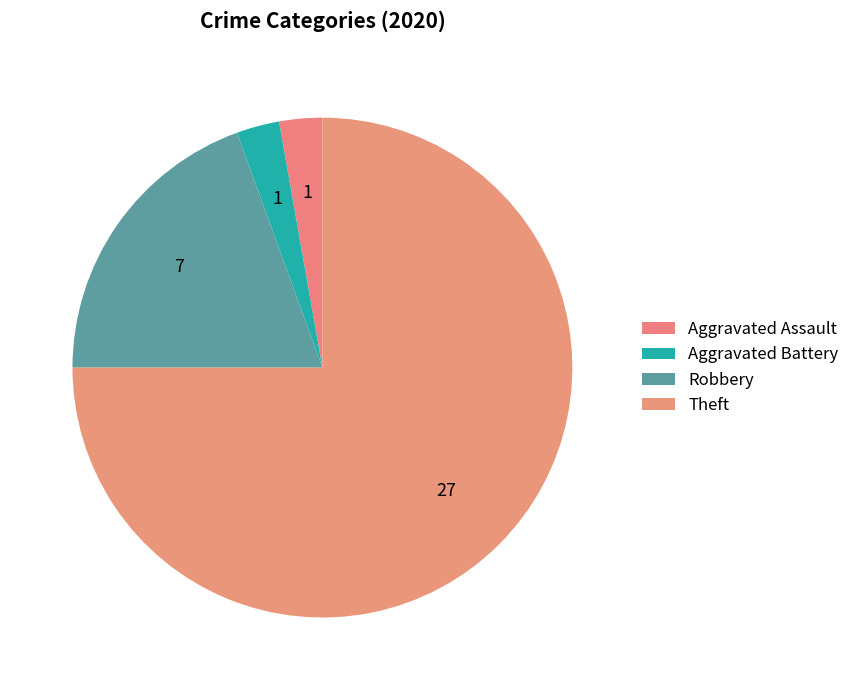

How many slices are in this pie chart?

4